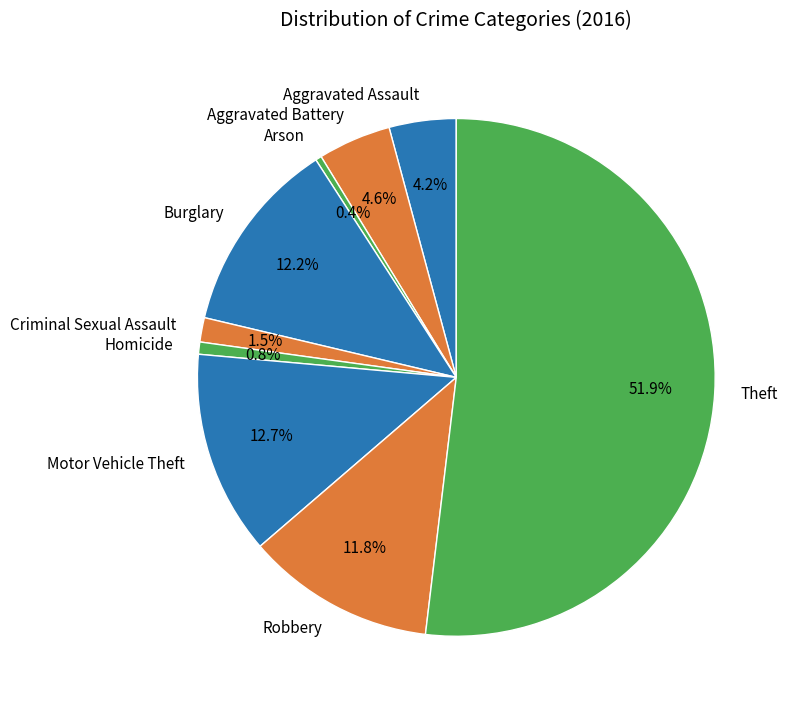

Which has a higher value, Robbery or Homicide?

Robbery